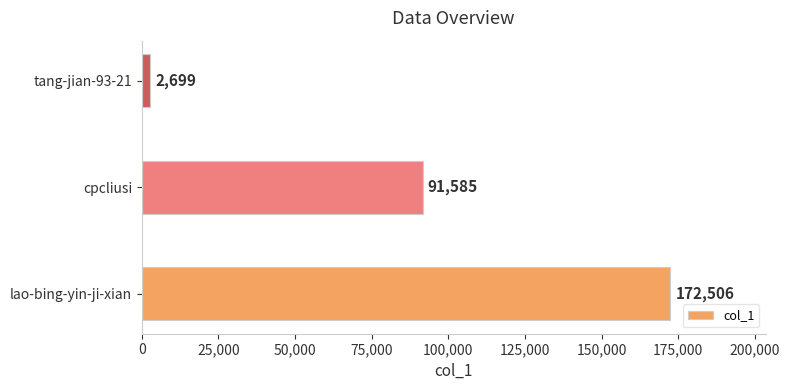

How many bars are there in total?

3